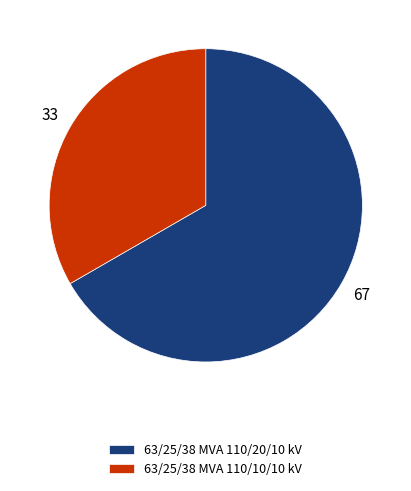

Which has a higher value, 63/25/38 MVA 110/10/10 kV or 63/25/38 MVA 110/20/10 kV?

63/25/38 MVA 110/20/10 kV